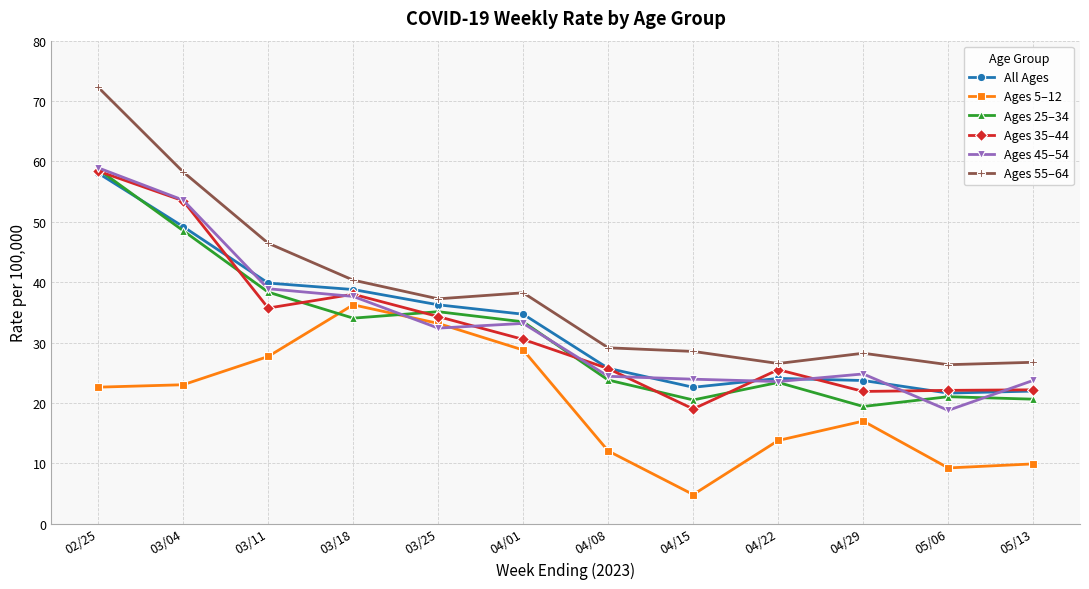

Which label corresponds to the smallest value in the chart?

04/15